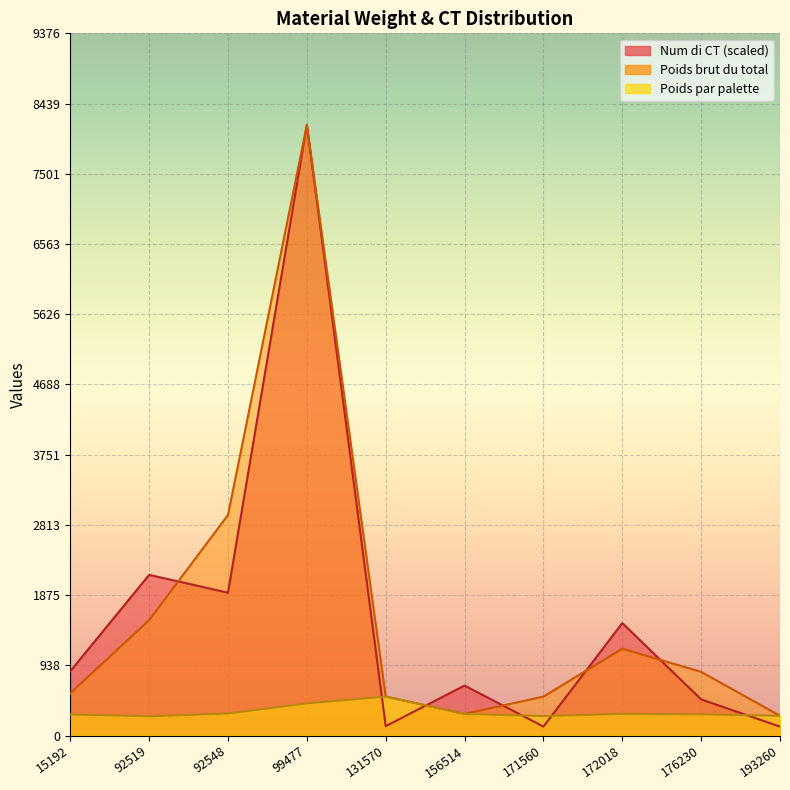

At which category is the sum across all series the highest?

99477